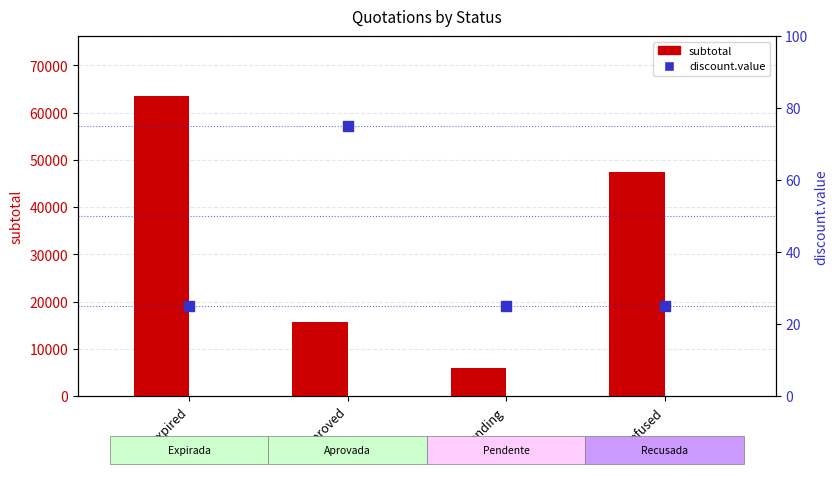

Which series has the largest Y range (max minus min)?

subtotal